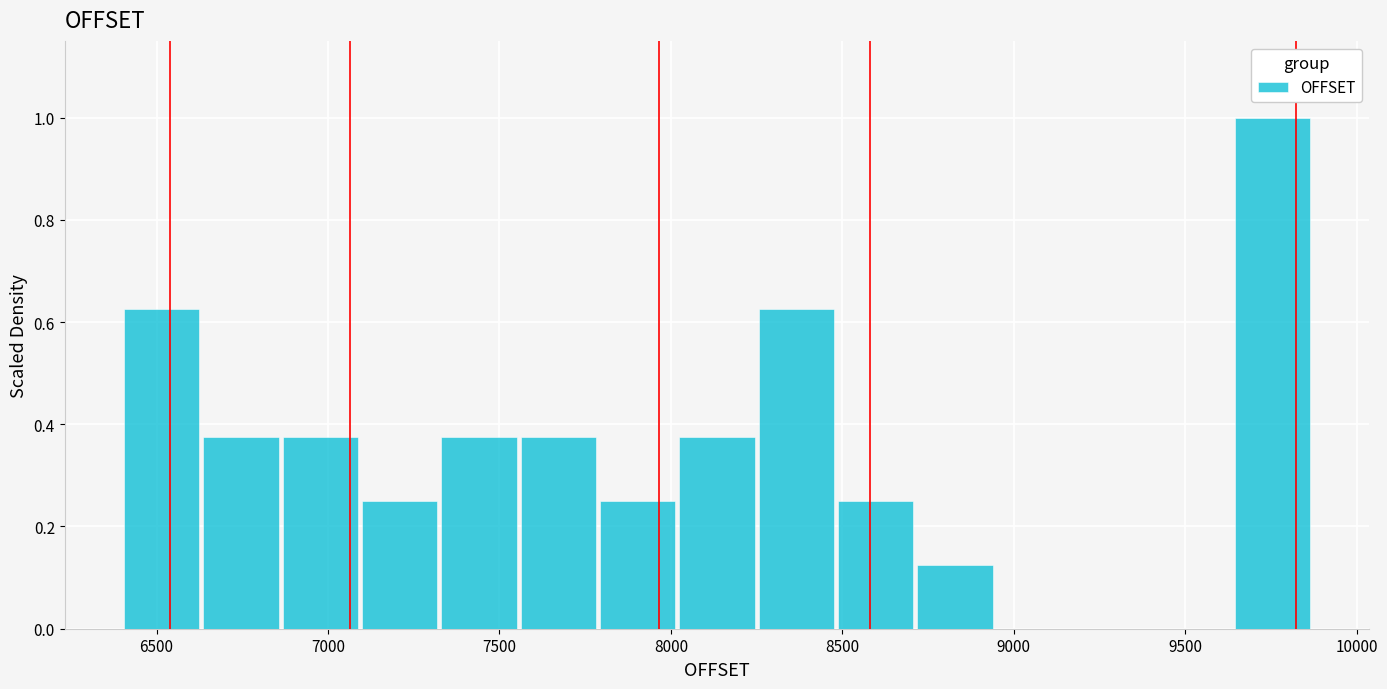

Reading left to right, transcribe this chart: for each bar, give the range it covers on the x-axis and its height. Neither the bar edges nor the heights are printed on the chart, so give them approximately, as read against the axes.

6400 to 6650: 0.62
6650 to 6850: 0.38
6850 to 7100: 0.38
7100 to 7350: 0.26
7350 to 7550: 0.38
7550 to 7800: 0.38
7800 to 8000: 0.26
8000 to 8250: 0.38
8250 to 8500: 0.62
8500 to 8700: 0.26
8700 to 8950: 0.12
8950 to 9200: 0
9200 to 9400: 0
9400 to 9650: 0
9650 to 9900: 1.00